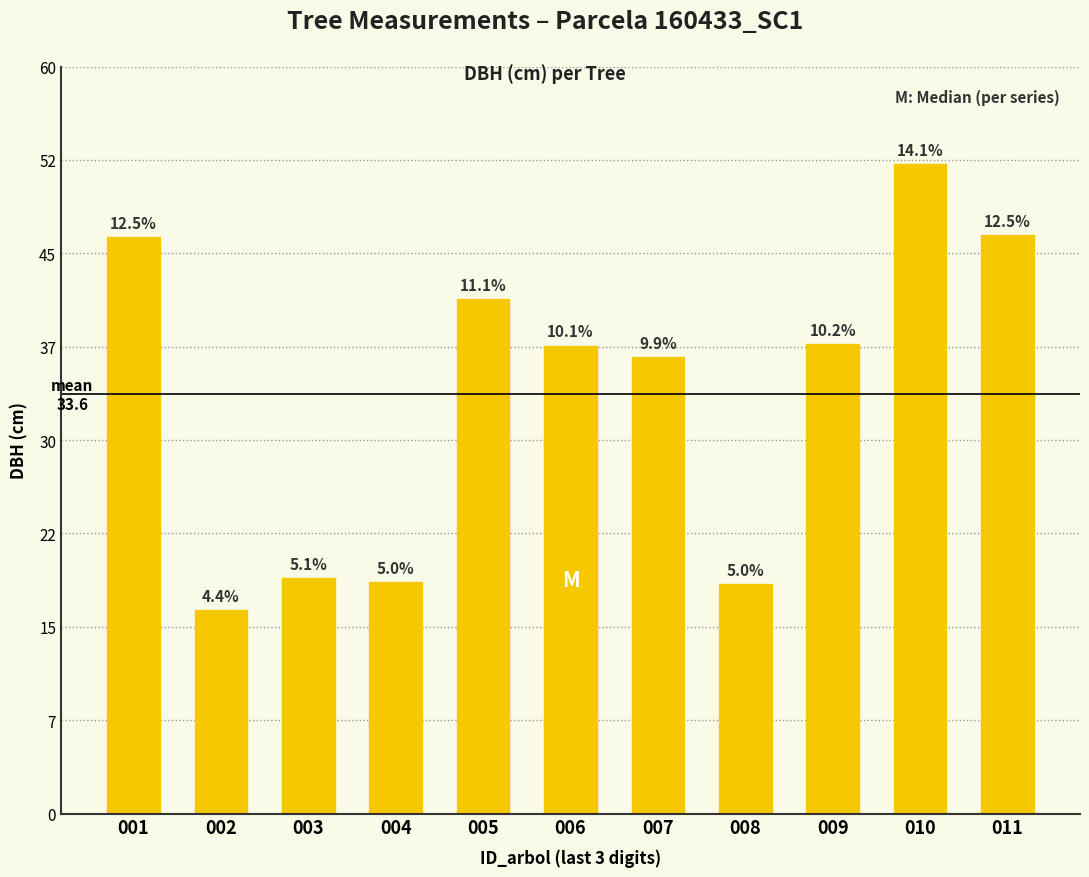

How many bars are there in total?

11